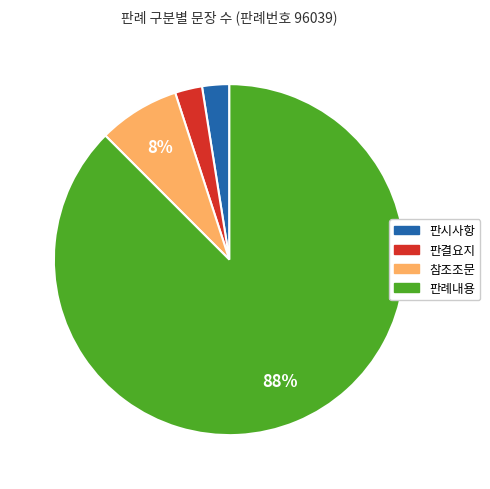

Which slice is the largest?

판례내용